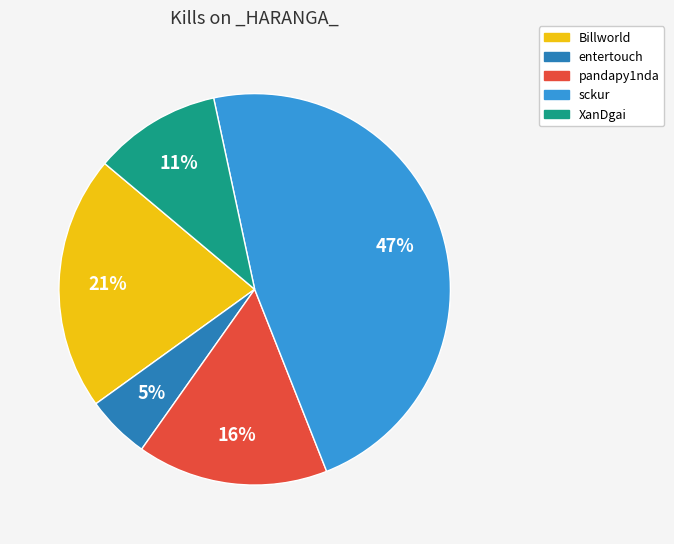

Is there a majority slice in this chart?

No